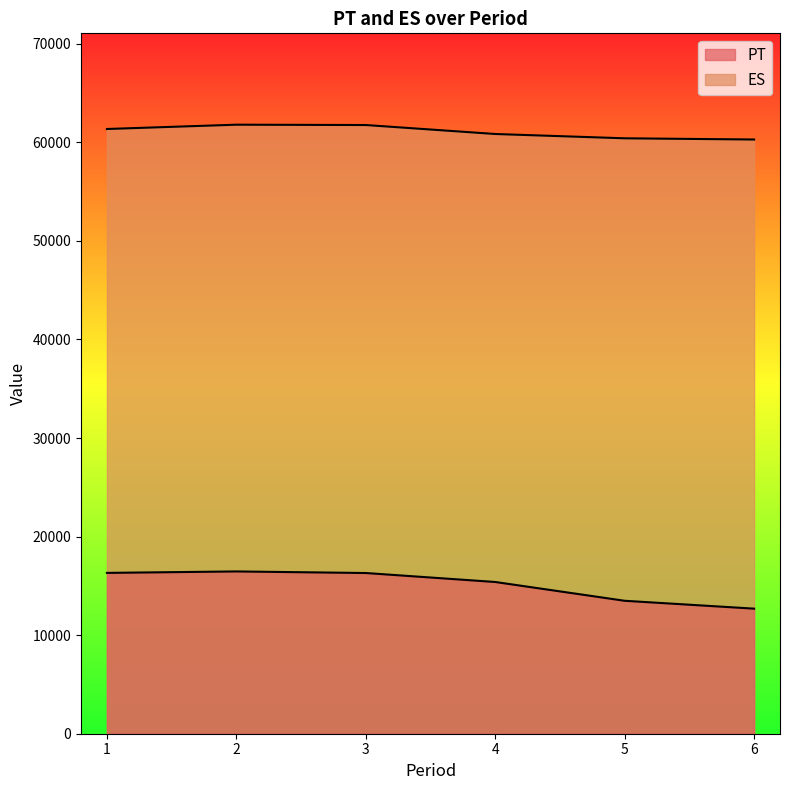

Count the number of categories in the chart.

6